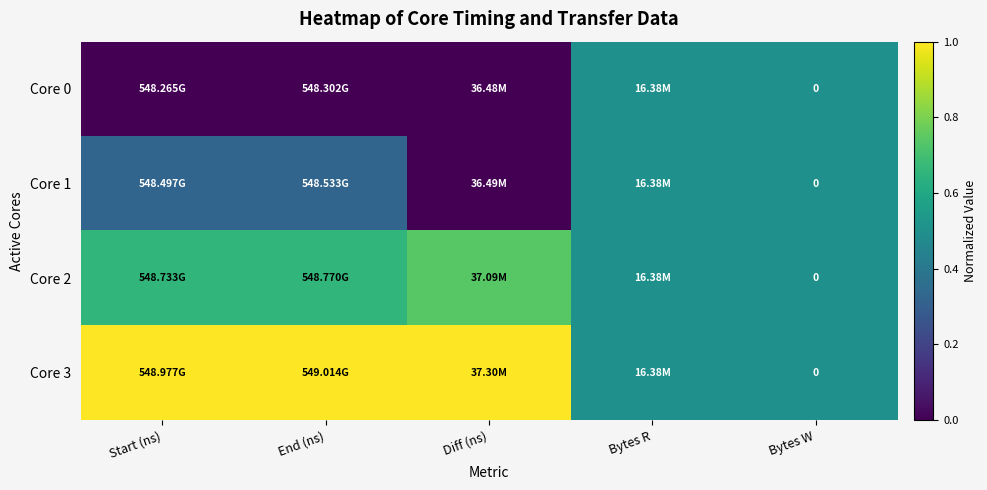

True or false: Core 0 has a value of 0.8 at Bytes R.

False